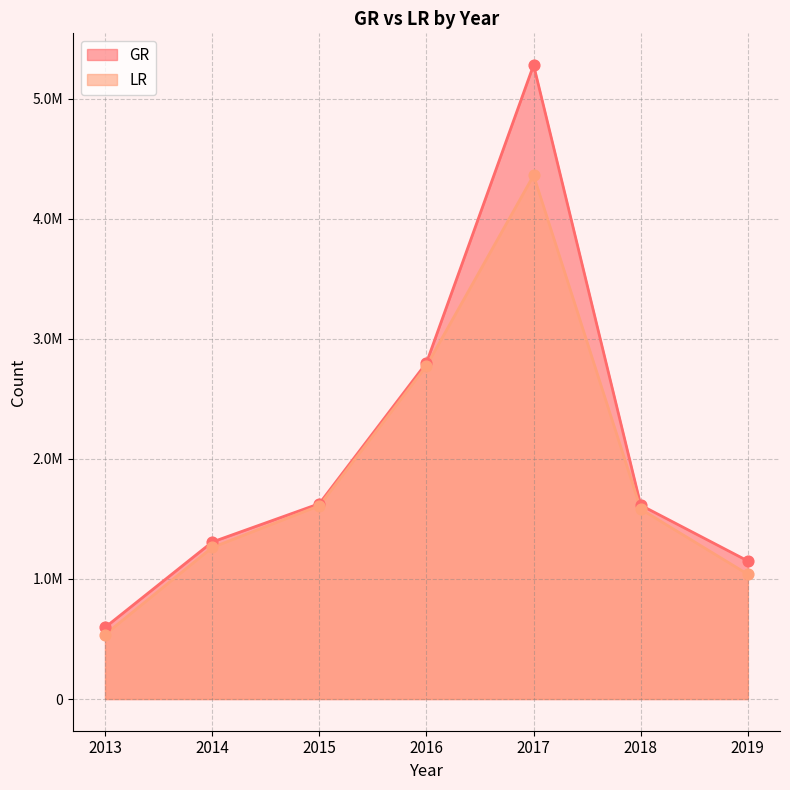

Which series reaches the minimum Y coordinate?

LR